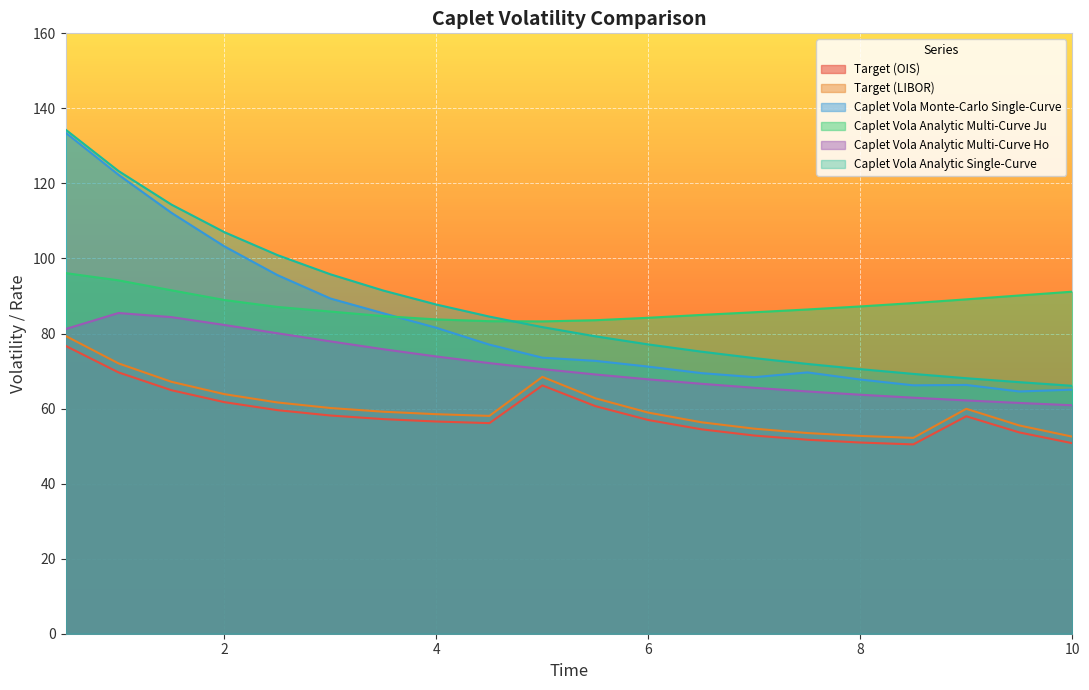

Rank the categories by Target (OIS) value from lowest to highest.

8.5, 10.0, 8.0, 7.5, 7.0, 9.5, 6.5, 4.5, 4.0, 6.0, 3.5, 9.0, 3.0, 2.5, 5.5, 2.0, 1.5, 5.0, 1.0, 0.5